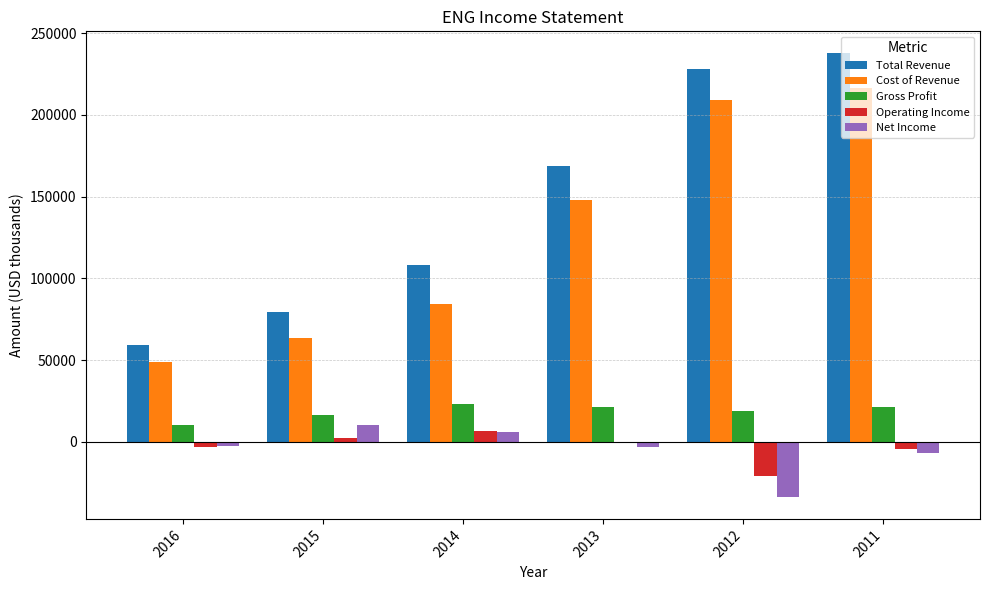

Which series has the largest total across all categories?

Total Revenue